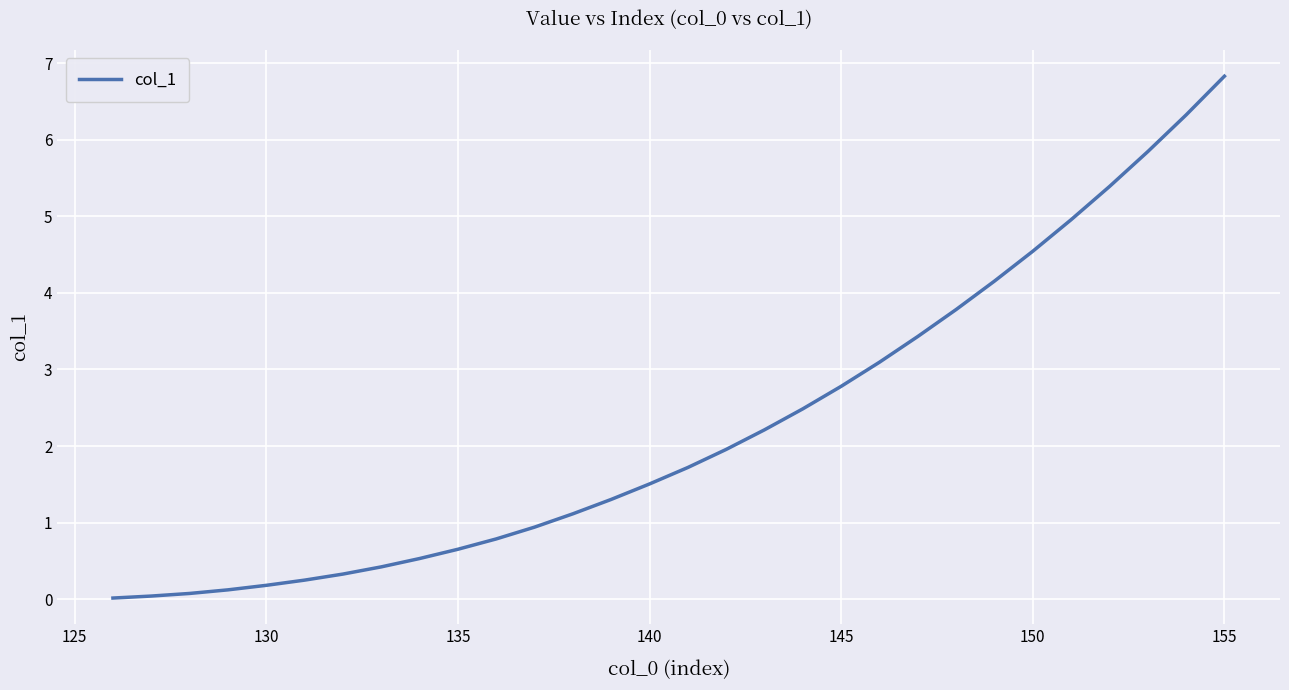

What is the maximum value shown in the chart?

6.8